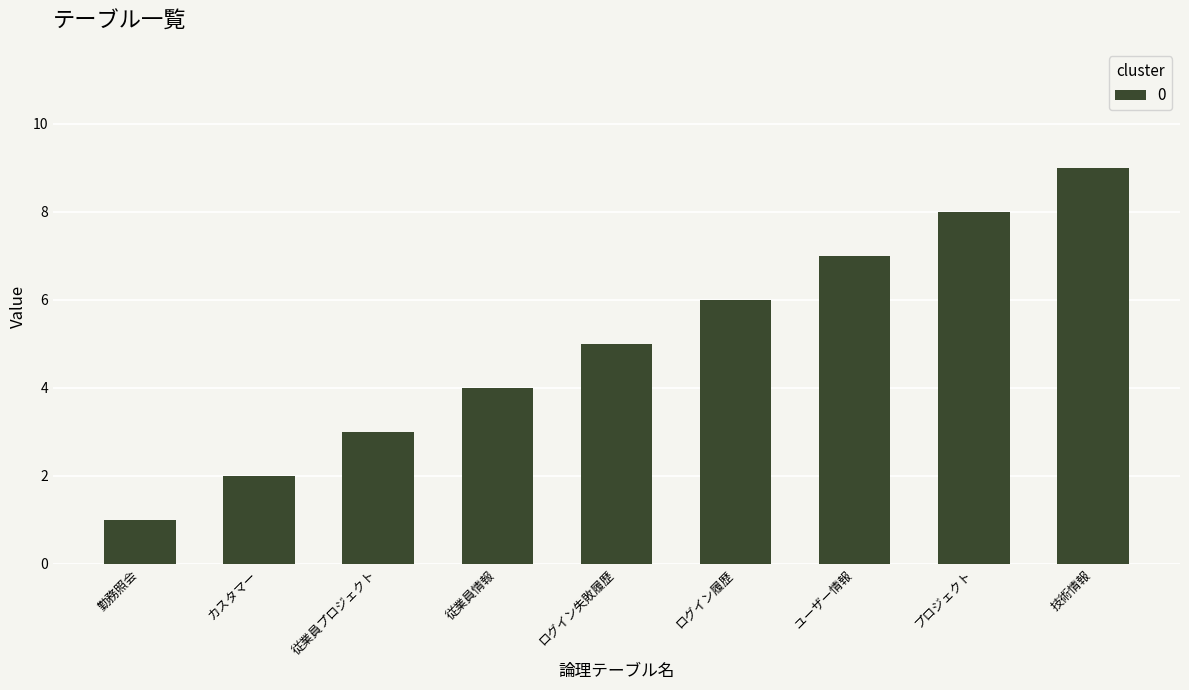

How many values are between 3 and 7?

5